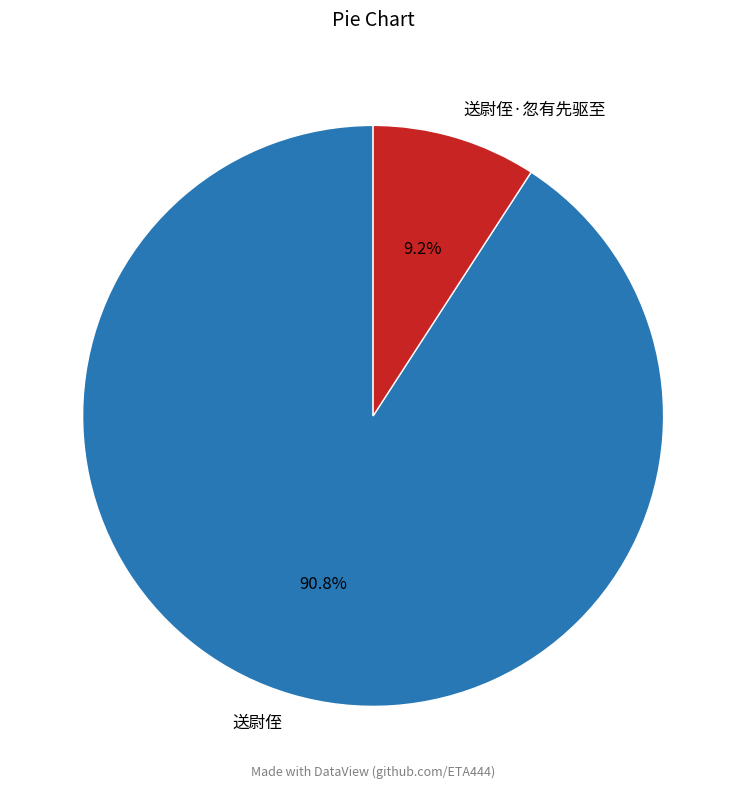

Count the number of slices in the pie.

2